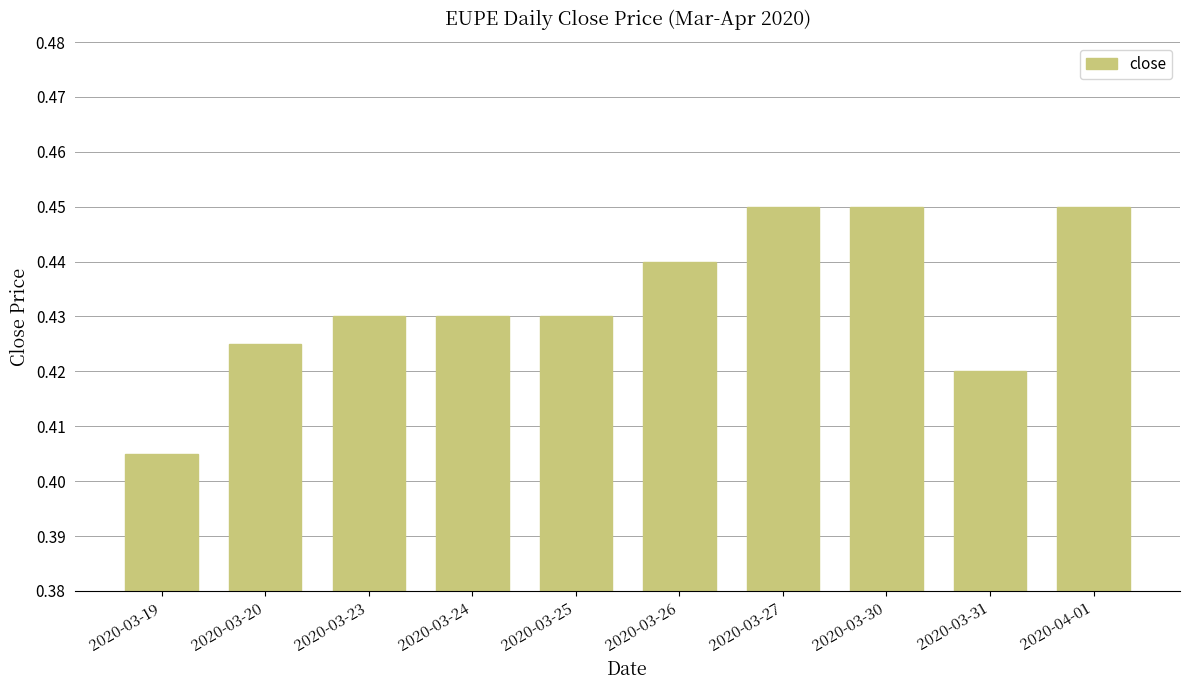

Where is the data nearest to the value 0?

2020-03-19